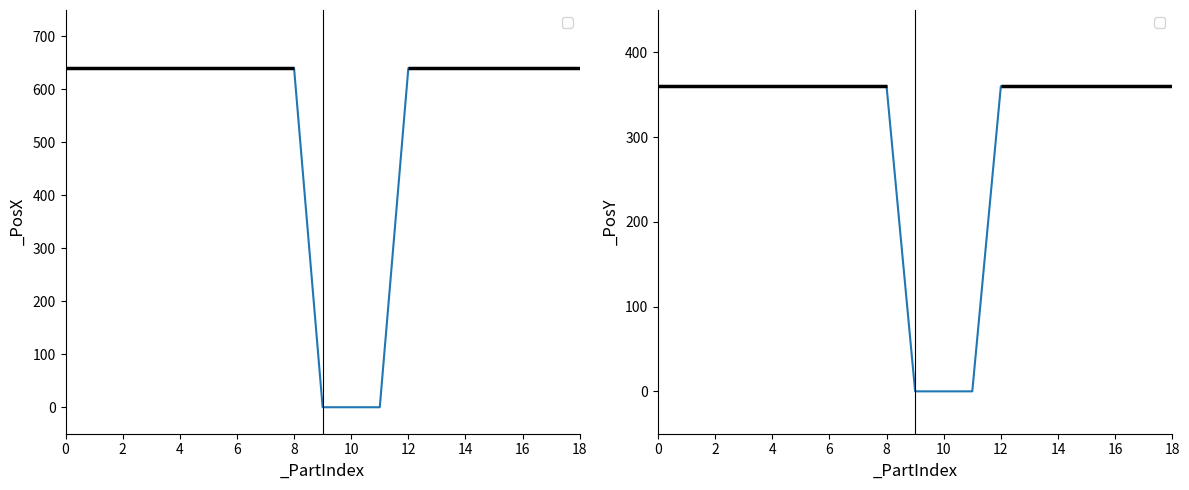

What is the value of the _PosY point at the 18th from the left?

360